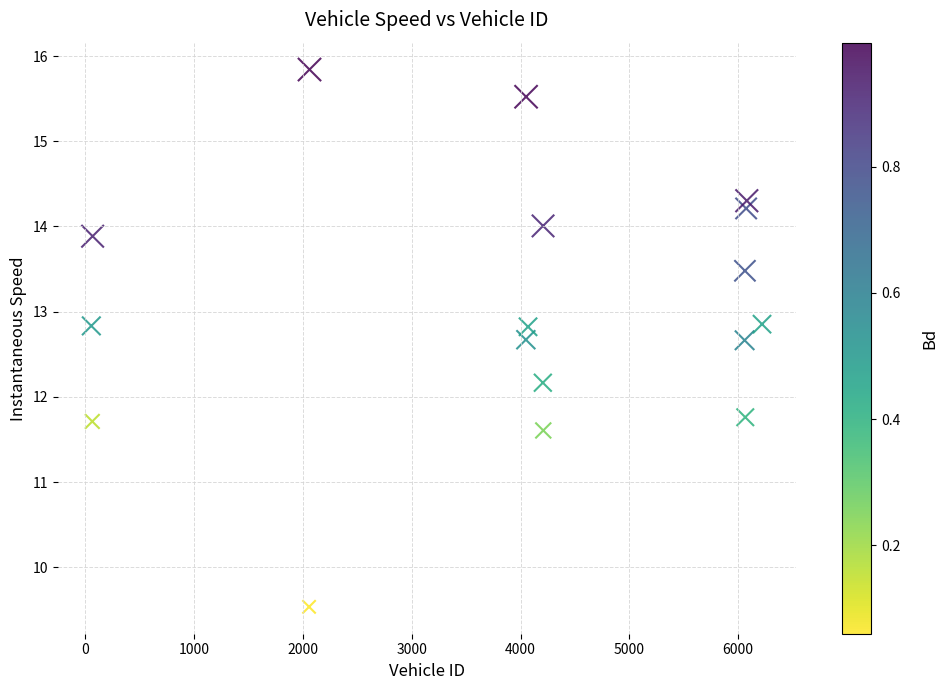

What Y value in the scatter plot is closest to 12?

12.2